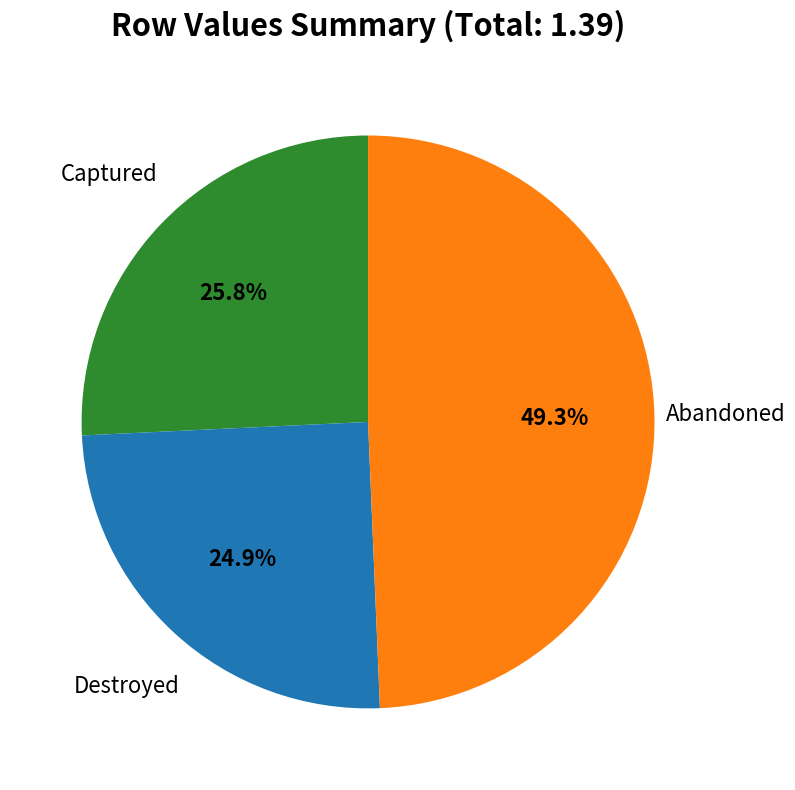

What percentage do Captured and Abandoned together represent?

75.1%